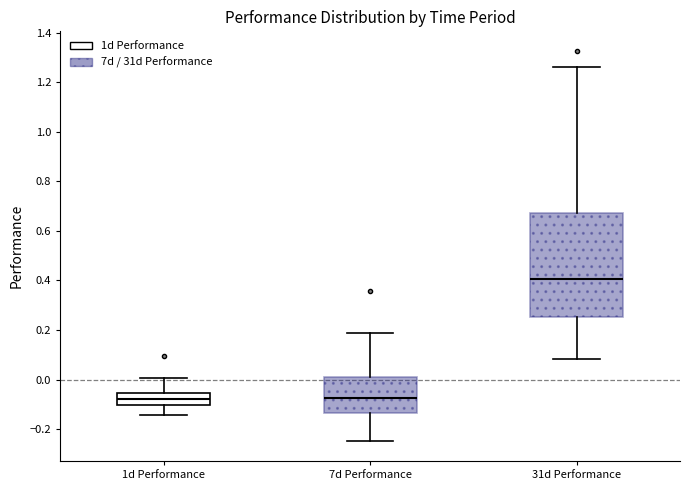

Reading left to right, transcribe this box plot: for each box, give where its median line is, the range the box spans, and where its two whiskers end, as read against the y-axis. The values are not printed on the chart, so give them approximately, as read against the axis.

1d Performance: median -0.08, box -0.10 to -0.06, whiskers -0.14 to 0.00
7d Performance: median -0.08, box -0.14 to 0.02, whiskers -0.24 to 0.18
31d Performance: median 0.40, box 0.26 to 0.68, whiskers 0.08 to 1.26